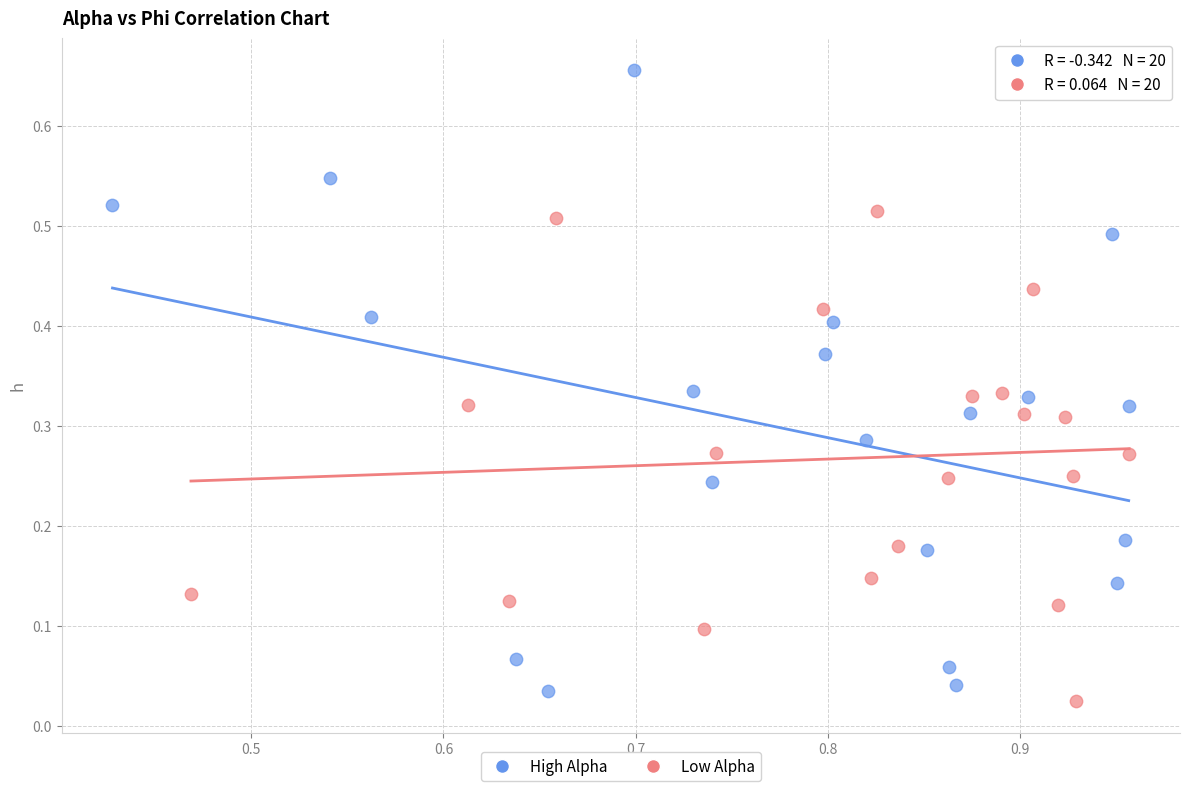

Which series contains the lowest Y value?

Low Alpha